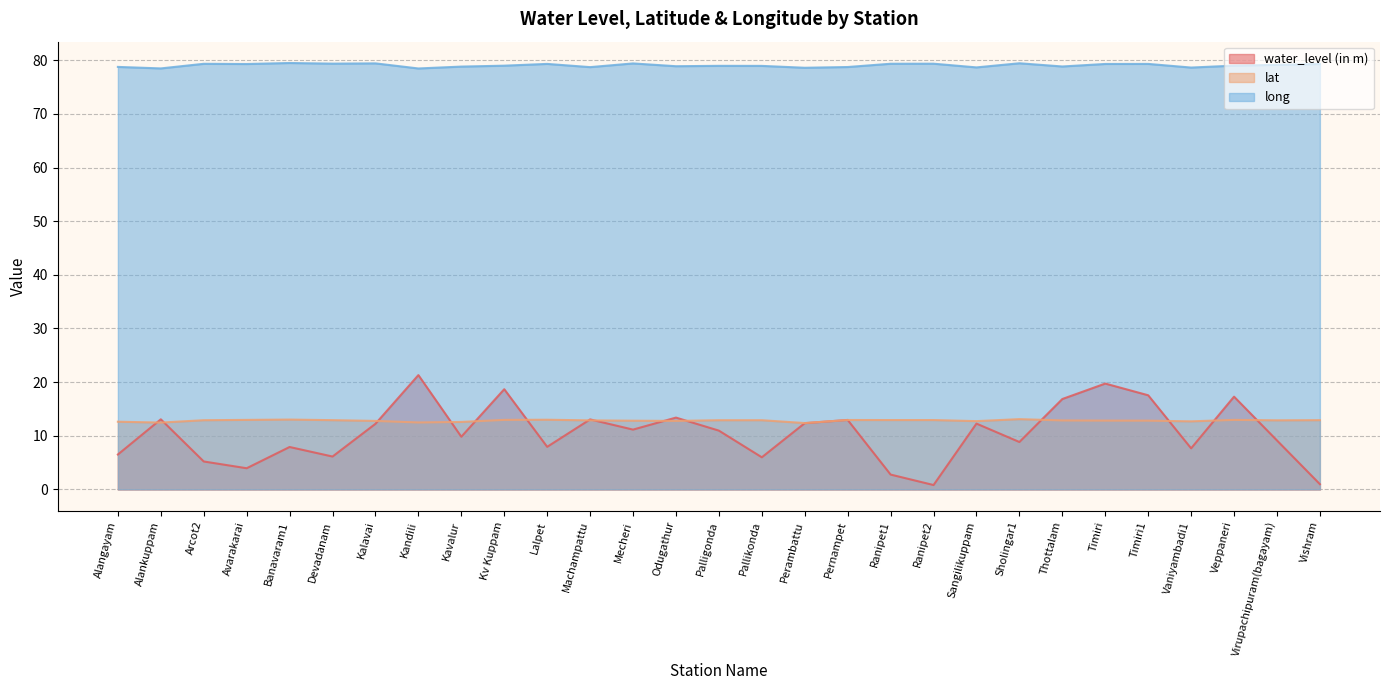

What is the difference between the second highest and minimum values in the lat series?

0.7